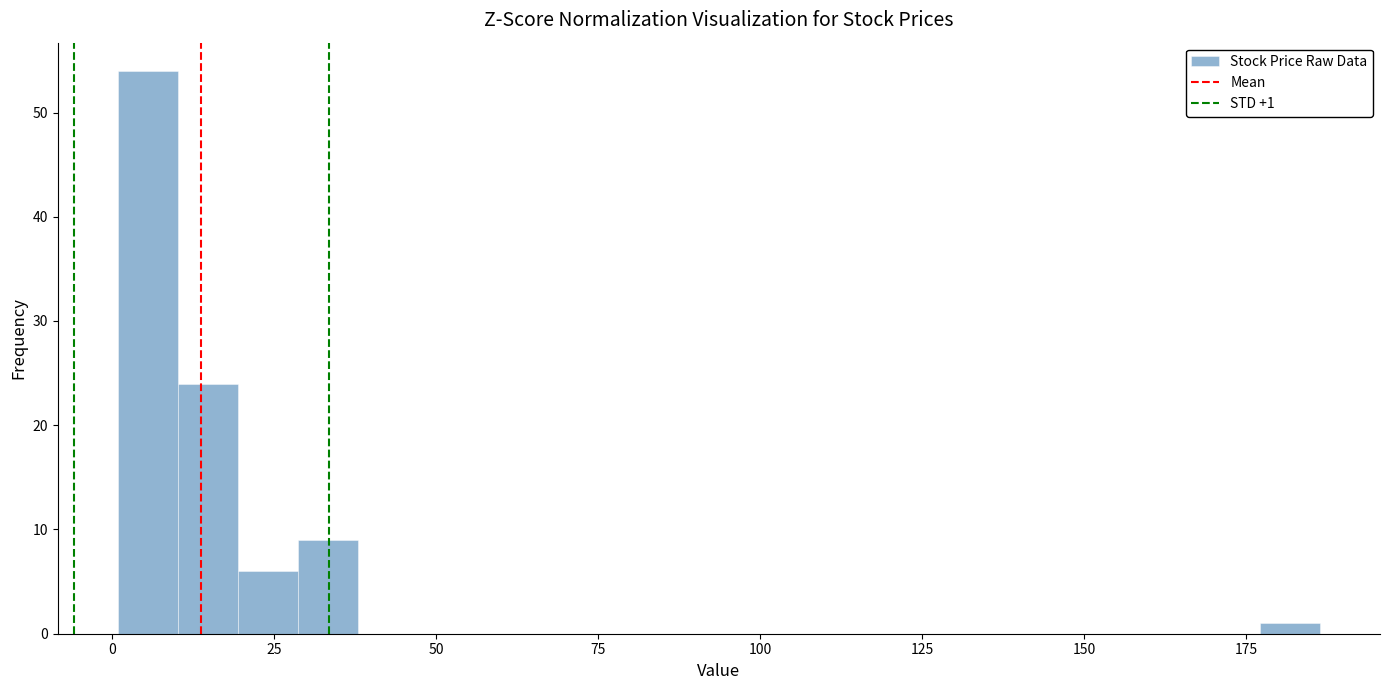

Read against the x-axis, roughly where is the centre of the tallest bar?

5